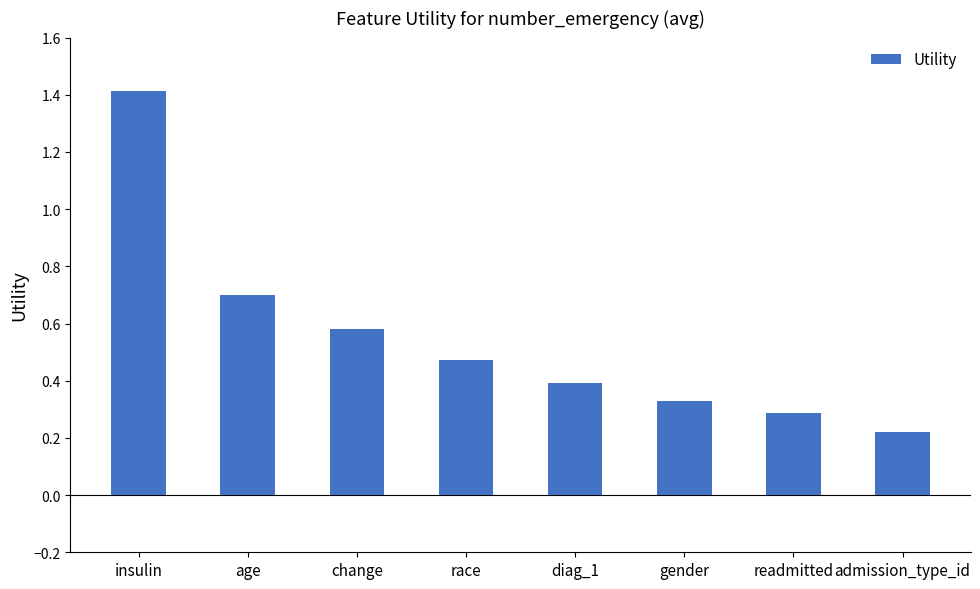

How many bars are there in total?

8